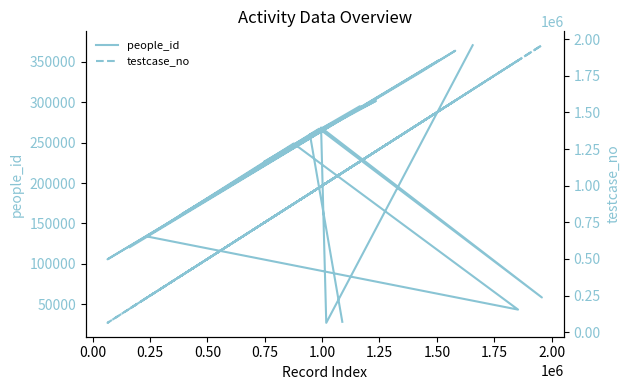

How many intersections are there between people_id and testcase_no?

2